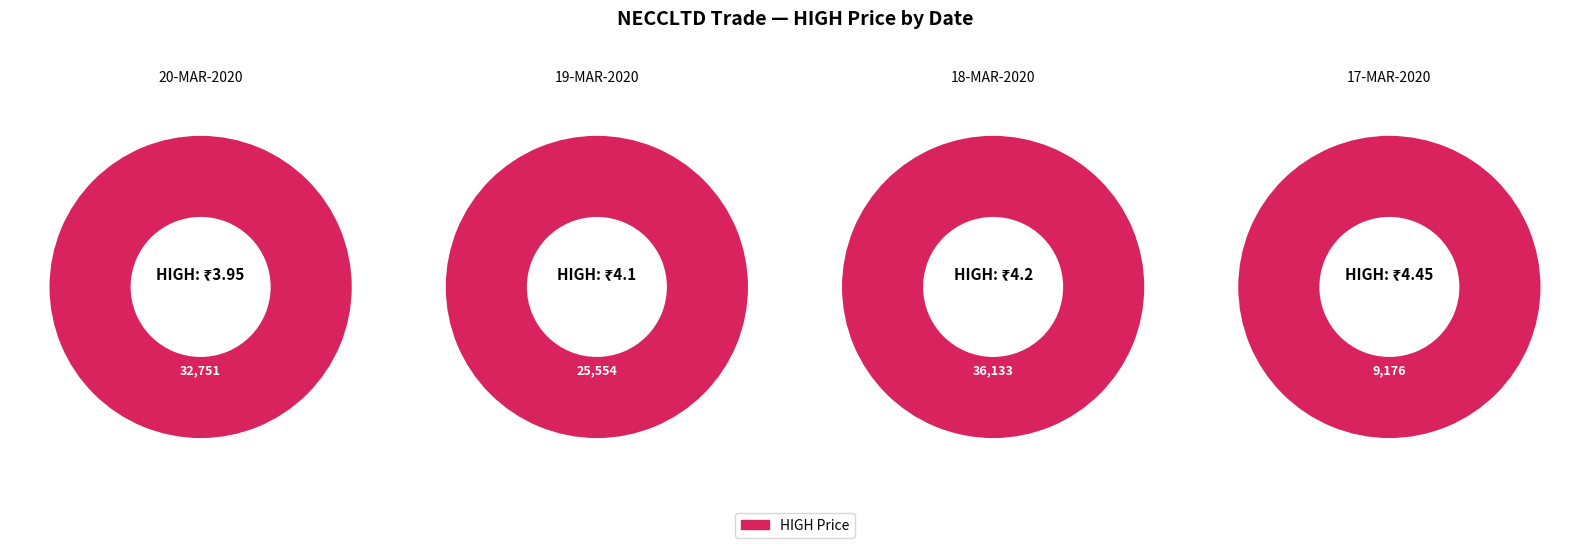

Is 32751 the majority of the pie?

No